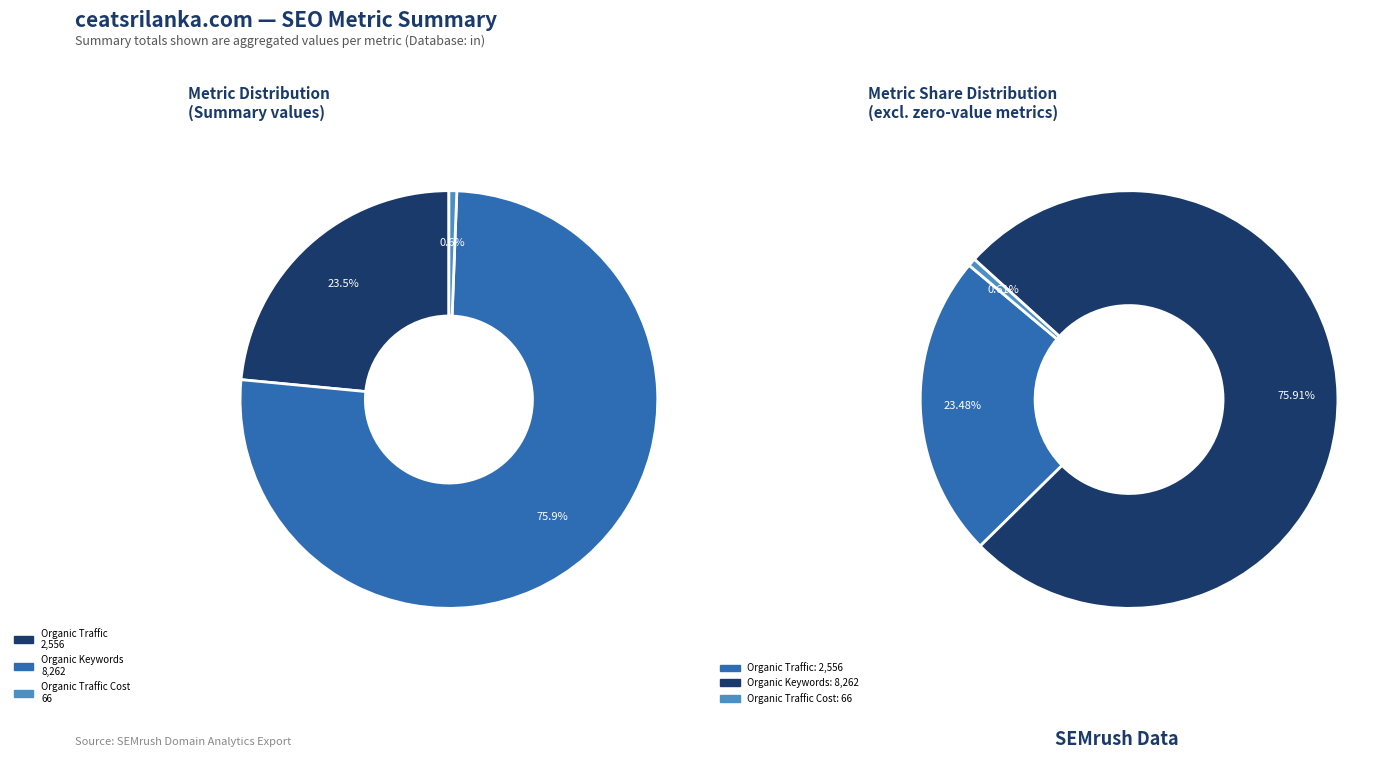

Which category has the biggest portion of the pie?

Organic Keywords